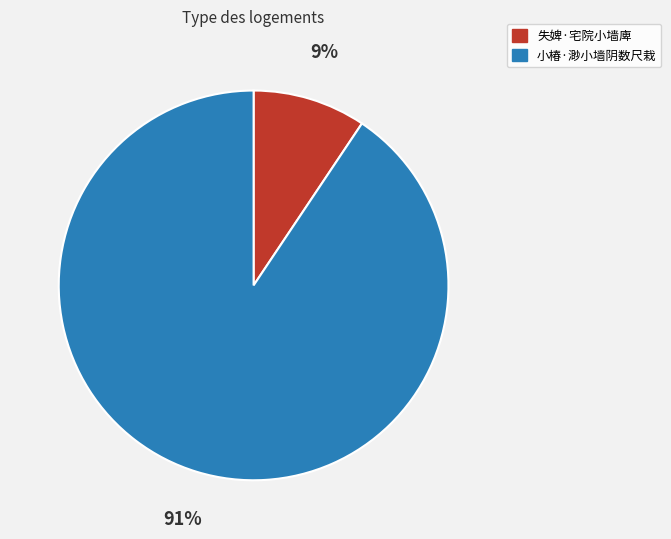

Is there a majority slice in this chart?

Yes